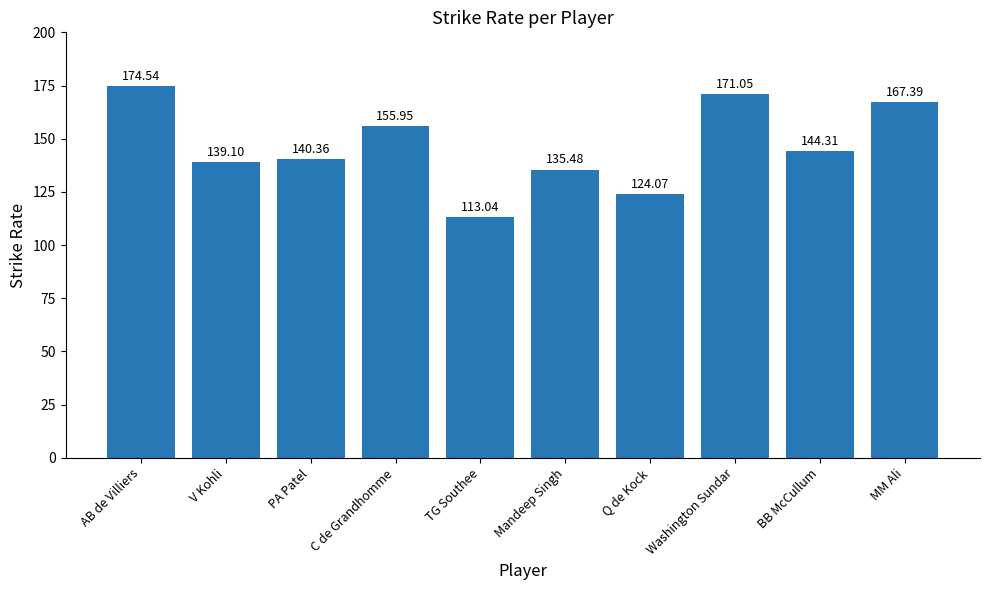

What is the sum of the values at MM Ali and BB McCullum?

311.7